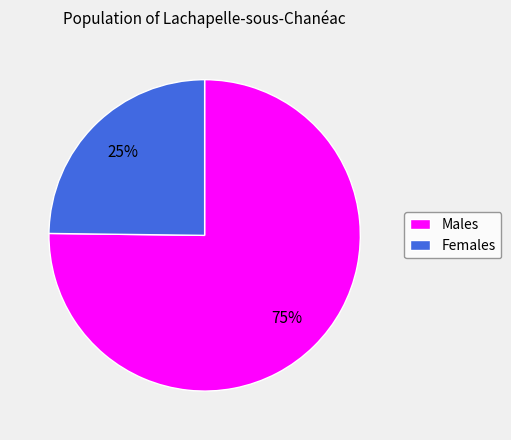

Between Females and Males, which is larger?

Males